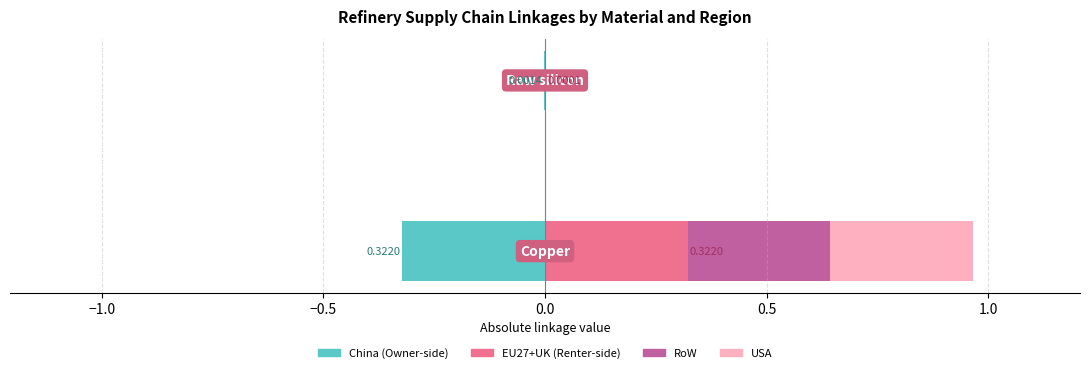

What are all the series names shown in the legend?

China, EU27+UK, RoW, USA